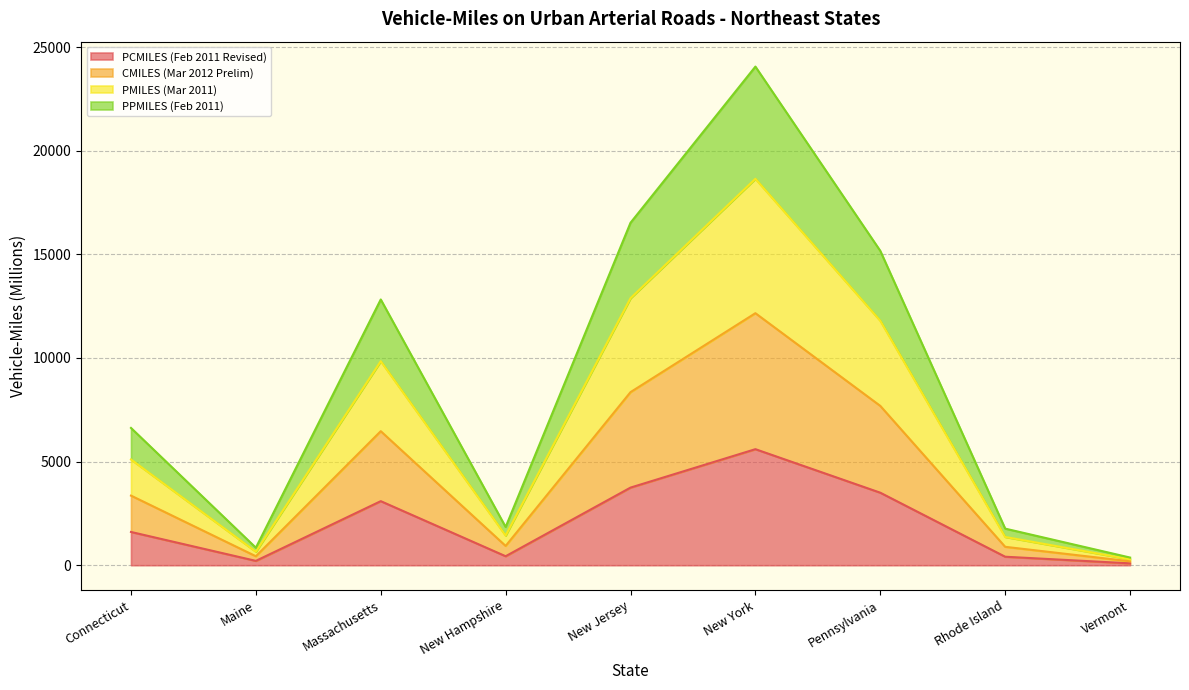

How many series are shown in this chart?

4